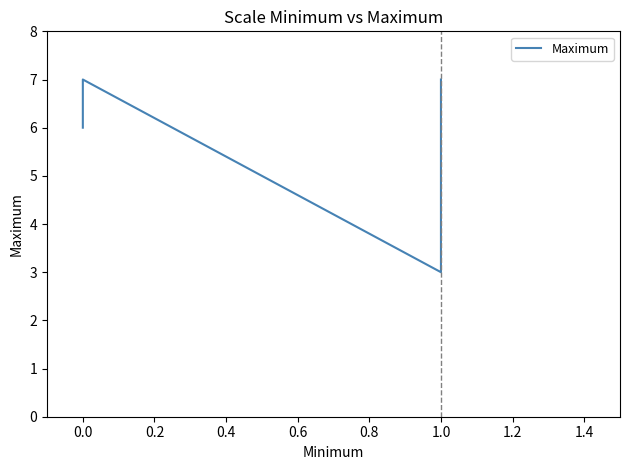

Reading right to left, list all the values displayed in this chart.

7	7	6	5	5	5	5	5	5	5	5	5	5	5	5	5	3	3	3	7	6